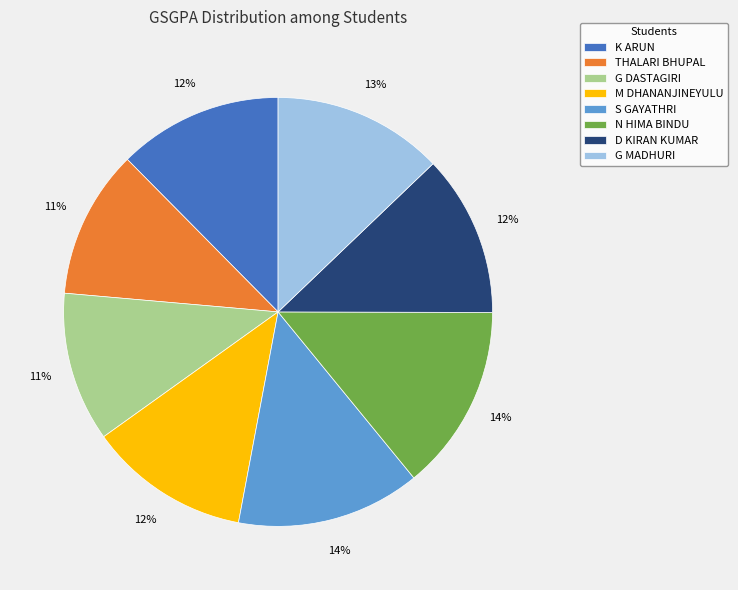

Which has a higher value, G MADHURI or N HIMA BINDU?

N HIMA BINDU